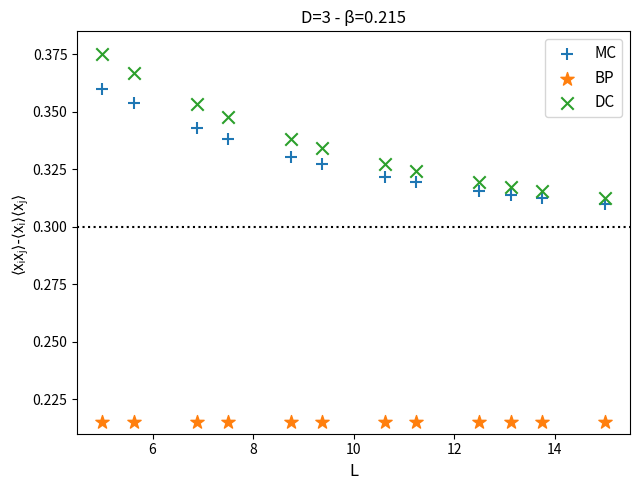

Which series reaches the minimum Y coordinate?

BP